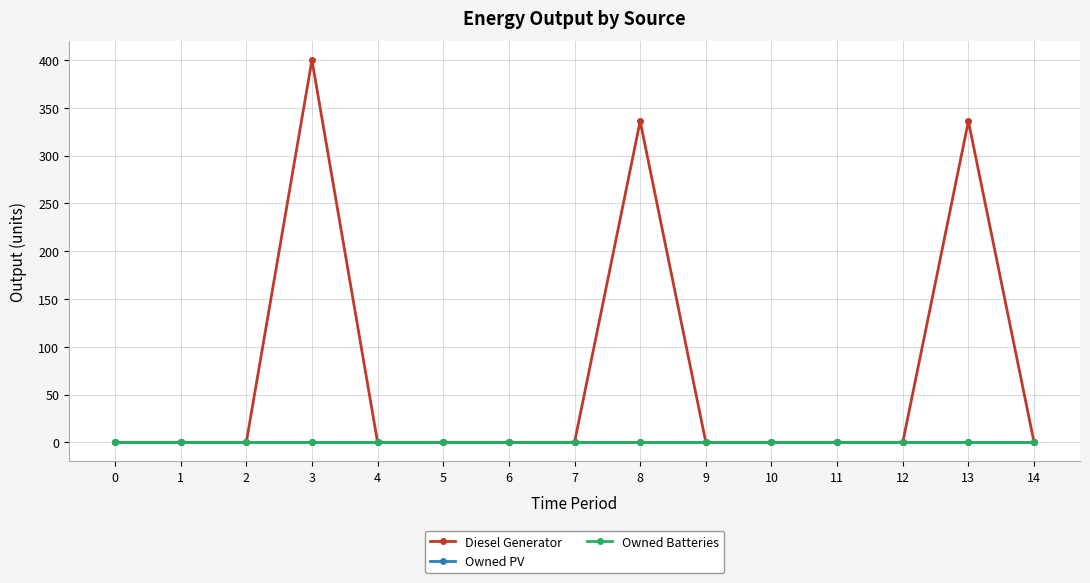

Reading left to right, transcribe all the data shown in this chart.

Diesel Generator: 0	0	0	400	0	0	0	0	336	0	0	0	0	336	0
Owned PV: 0	0	0	0	0	0	0	0	0	0	0	0	0	0	0
Owned Batteries: 0	0	0	0	0	0	0	0	0	0	0	0	0	0	0